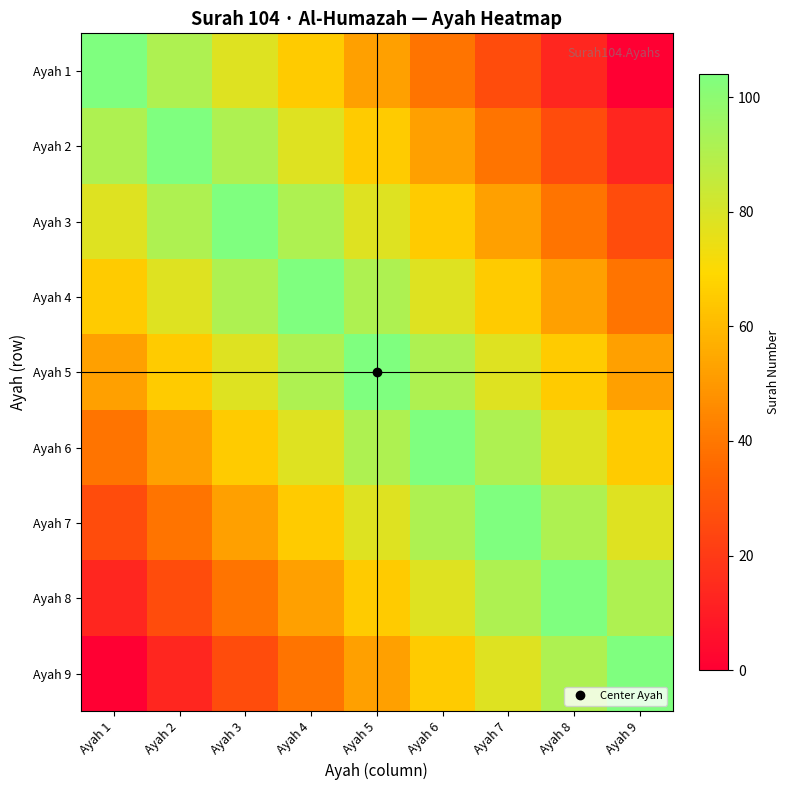

What is the spread (max minus min) of values at Ayah 7?

78